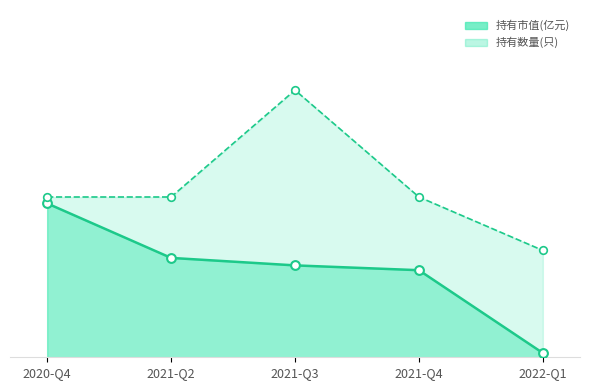

Which series has the largest Y range (max minus min)?

持有数量(只)_line